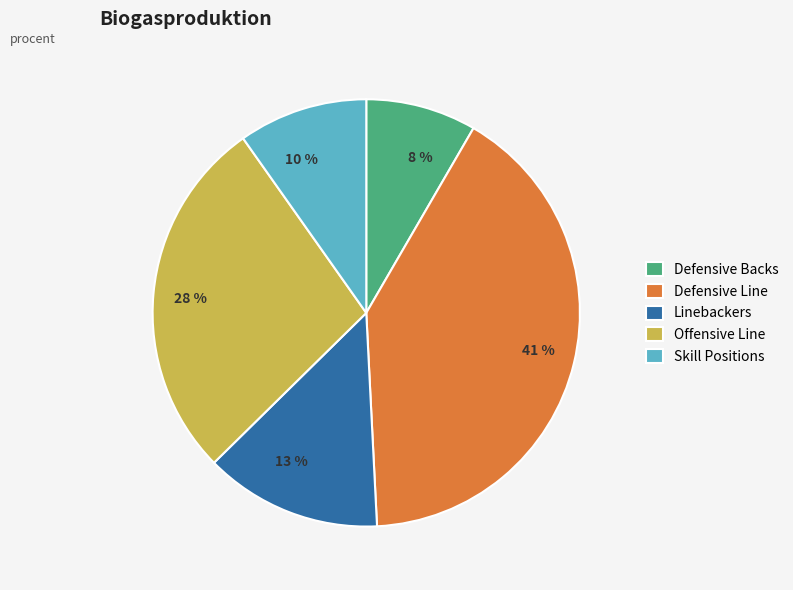

Is it true that 10 % is 10% of the pie?

True